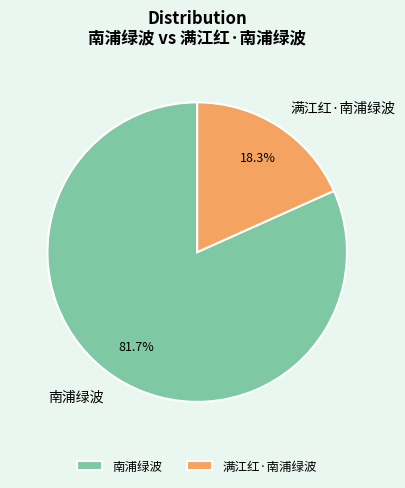

What portion of the pie excludes 南浦绿波?

18.3%